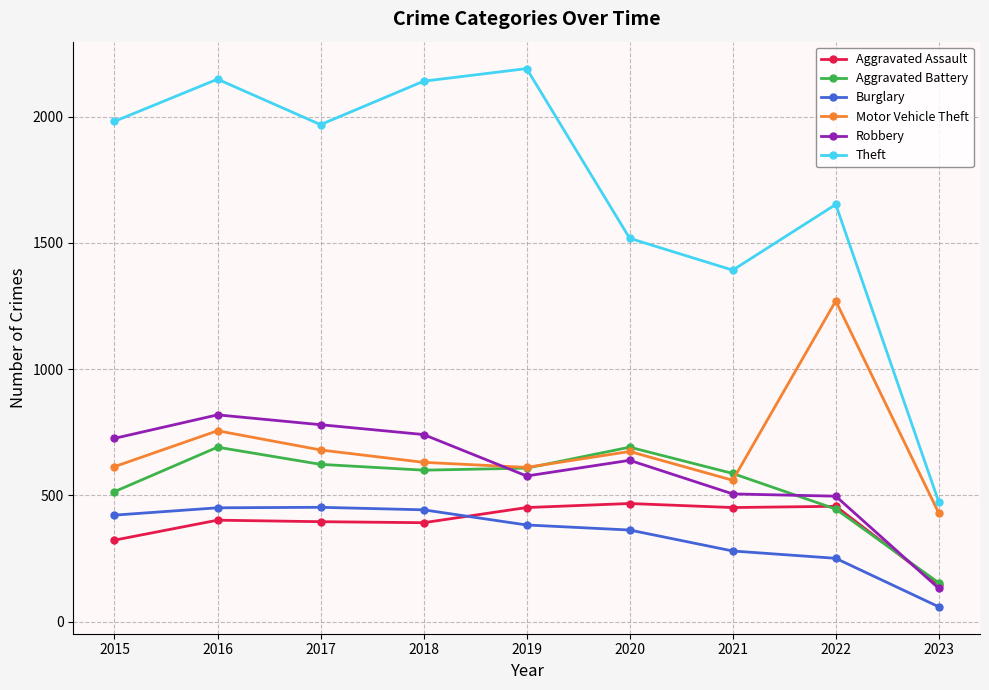

Which series has the largest range (max minus min)?

Theft